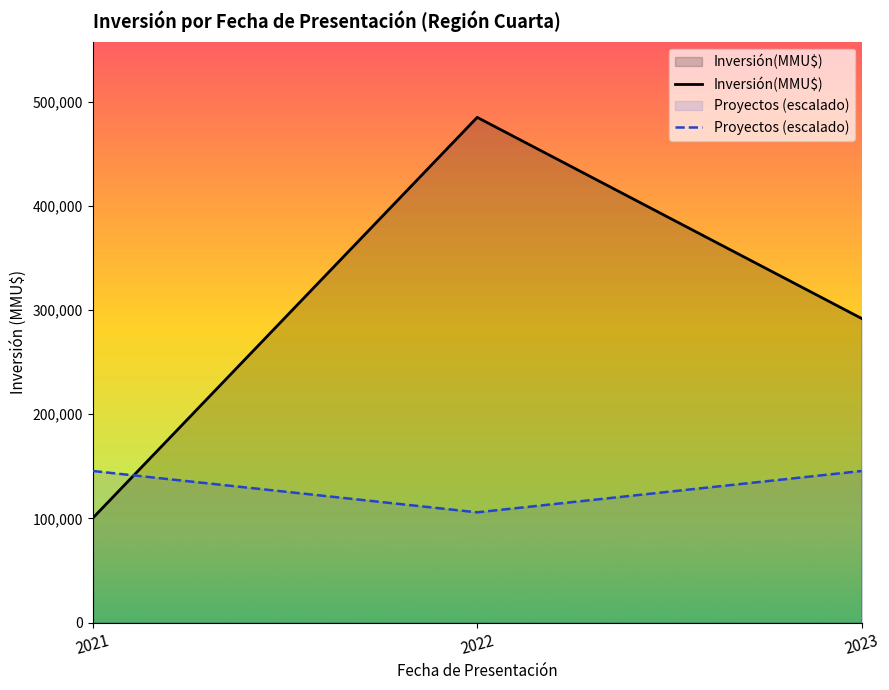

What is the difference between the maximum and second lowest values in the Inversión(MMU$) series?

193018.0